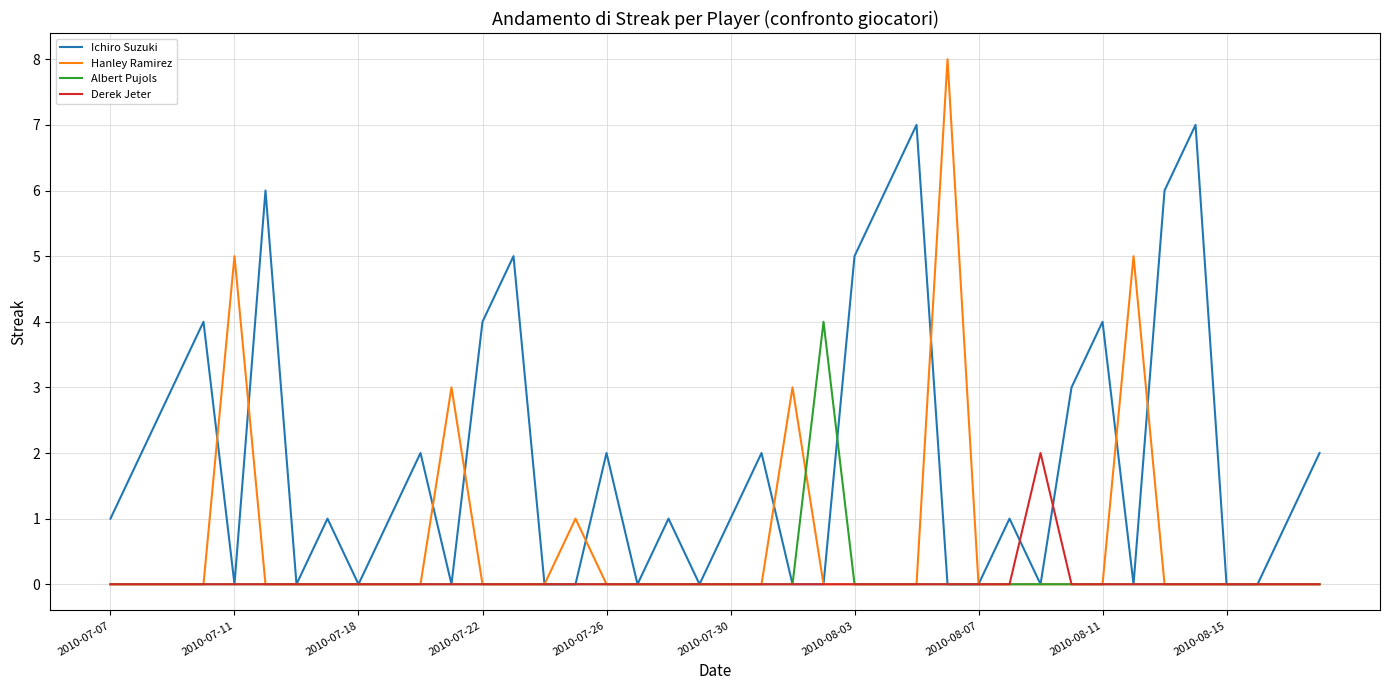

Count the number of data series in this chart.

4